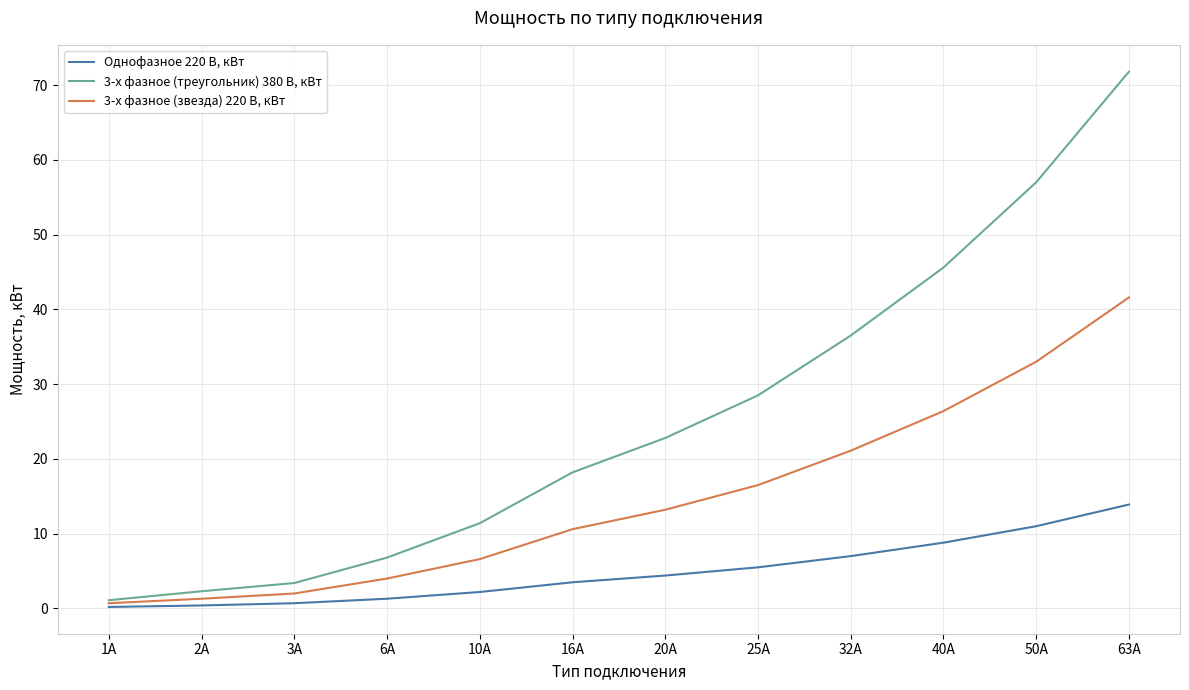

True or false: 3-х фазное (треугольник) 380 В, кВт and Однофазное 220 В, кВт cross at least once.

False